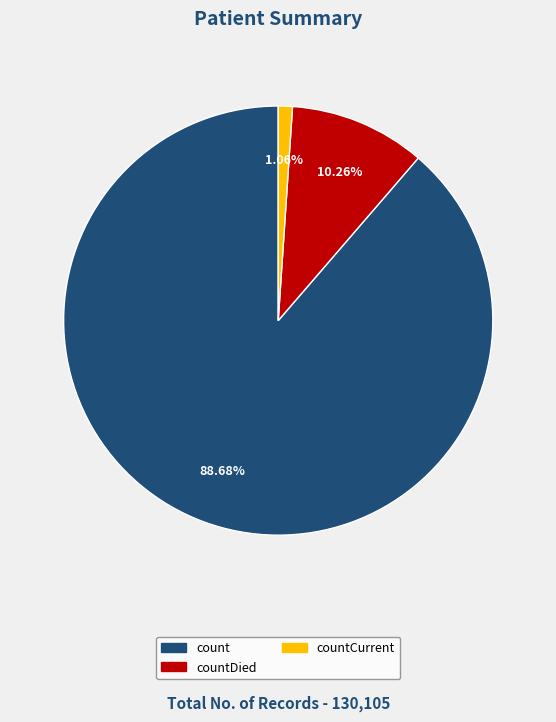

Is there any slice that represents more than half of the pie?

Yes